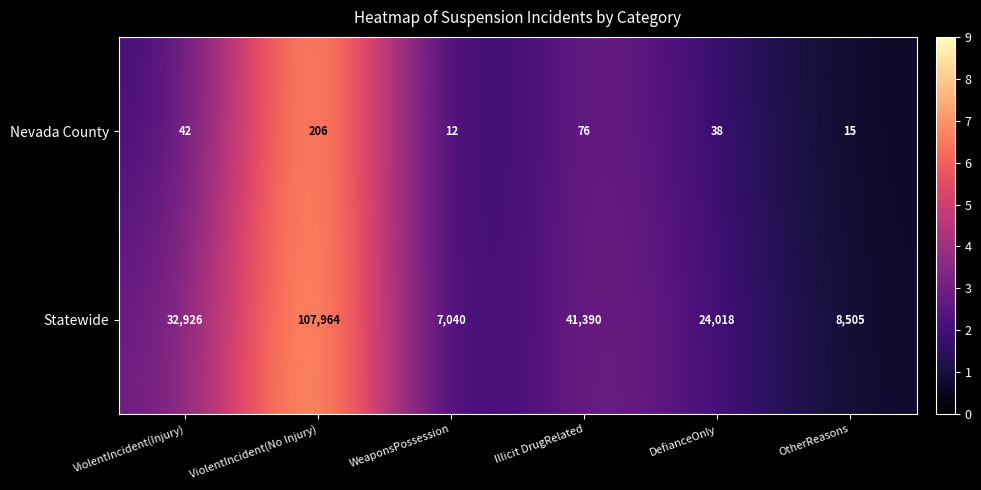

True or false: Nevada County has a value of 12 at WeaponsPossession.

True